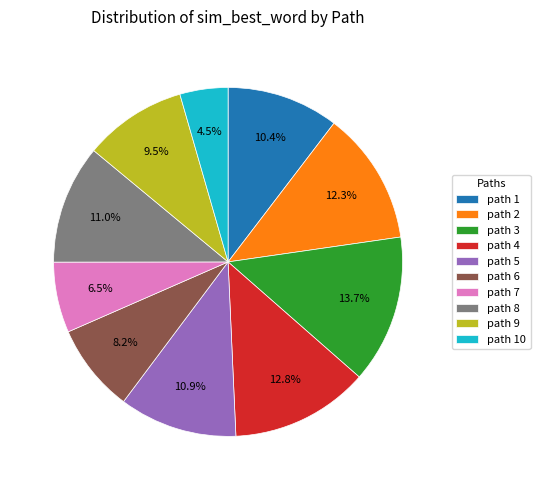

What is the smallest slice in the pie chart?

path 10